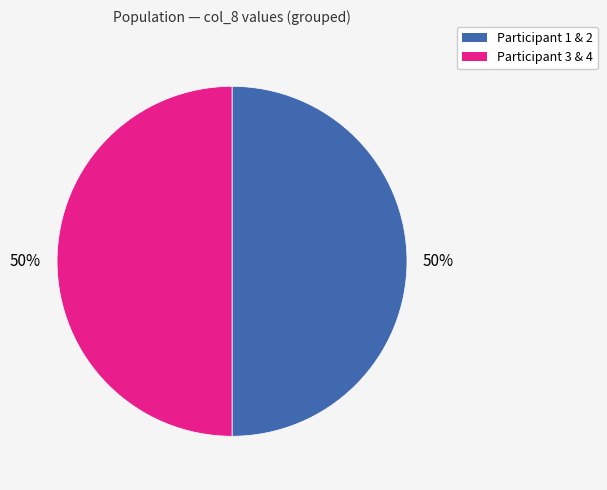

What is the ratio of the value at Participant 1 & 2 to the value at Participant 3 & 4?

1.0